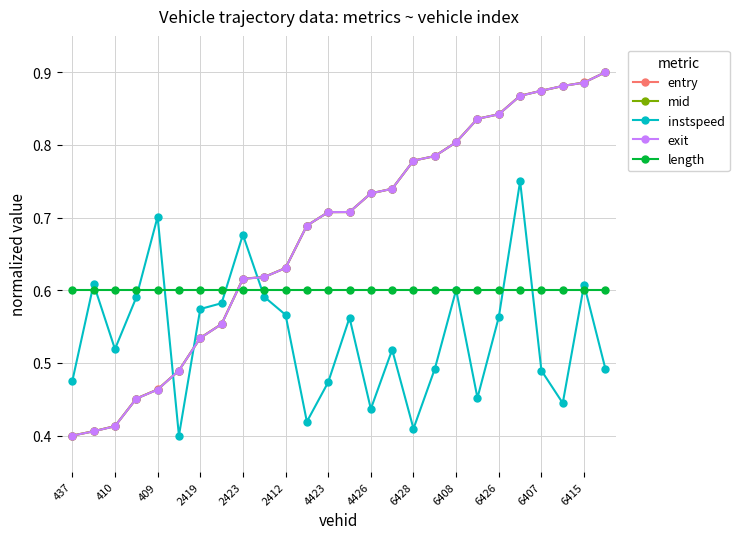

How many mid values are between 0 and 1?

26